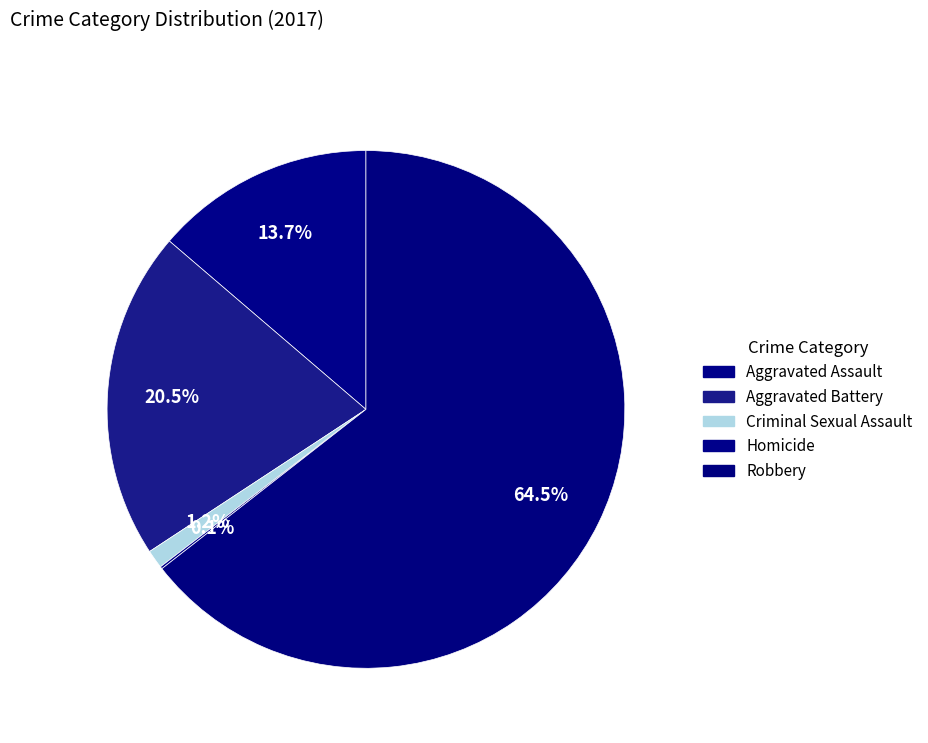

Rank the categories by value from highest to lowest.

Robbery, Aggravated Battery, Aggravated Assault, Criminal Sexual Assault, Homicide